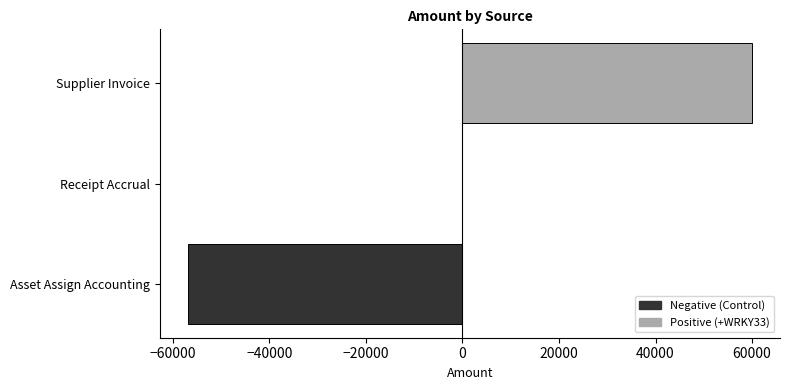

How many categories are shown in the chart?

3